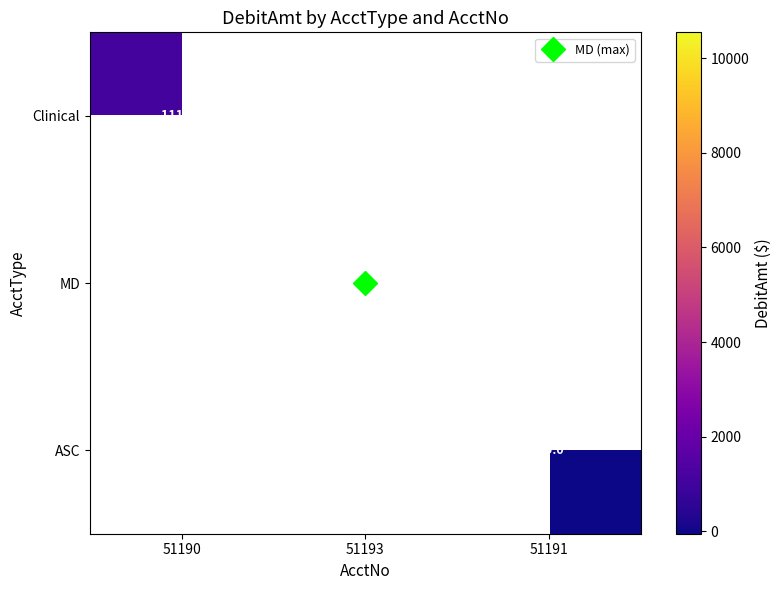

Between 51190 and 51193, which is larger?

51193